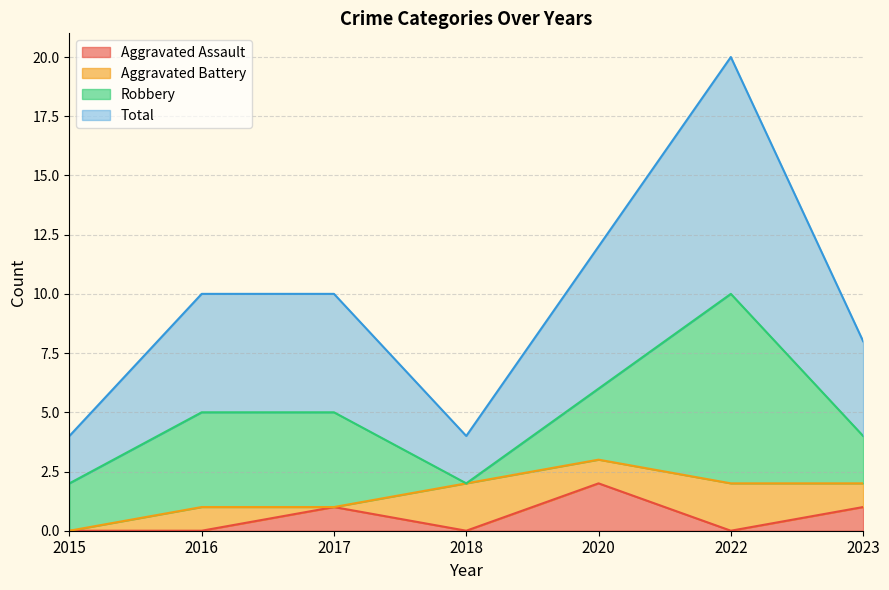

At how many categories does at least one series exceed 6?

1